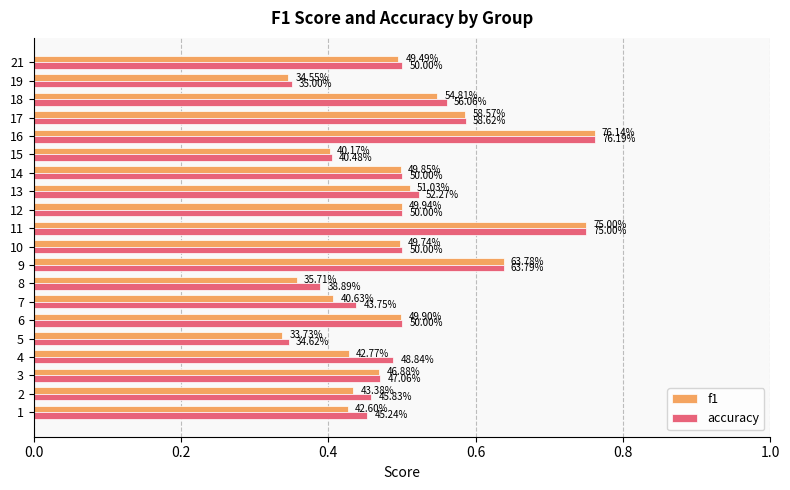

Between 7 and 6, which is larger?

6